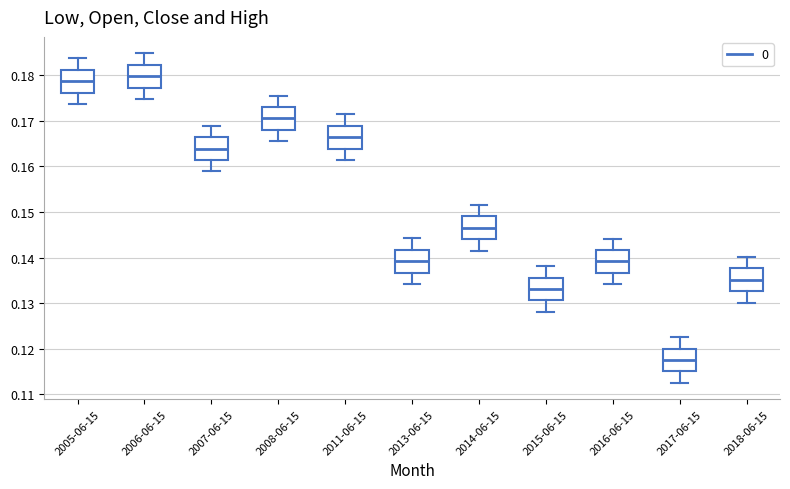

Reading left to right, read every box against the y-axis: the position of its median line, the range the box covers, and the ends of its whiskers. The values are not printed on the chart, so give them approximately, as read against the axis.

2005-06-15: median 0.179, box 0.176 to 0.181, whiskers 0.174 to 0.184
2006-06-15: median 0.180, box 0.177 to 0.182, whiskers 0.175 to 0.185
2007-06-15: median 0.164, box 0.161 to 0.166, whiskers 0.159 to 0.169
2008-06-15: median 0.171, box 0.168 to 0.173, whiskers 0.166 to 0.176
2011-06-15: median 0.166, box 0.164 to 0.169, whiskers 0.161 to 0.171
2013-06-15: median 0.139, box 0.137 to 0.142, whiskers 0.134 to 0.144
2014-06-15: median 0.147, box 0.144 to 0.149, whiskers 0.142 to 0.152
2015-06-15: median 0.133, box 0.131 to 0.136, whiskers 0.128 to 0.138
2016-06-15: median 0.139, box 0.137 to 0.142, whiskers 0.134 to 0.144
2017-06-15: median 0.118, box 0.115 to 0.120, whiskers 0.113 to 0.123
2018-06-15: median 0.135, box 0.133 to 0.138, whiskers 0.130 to 0.140